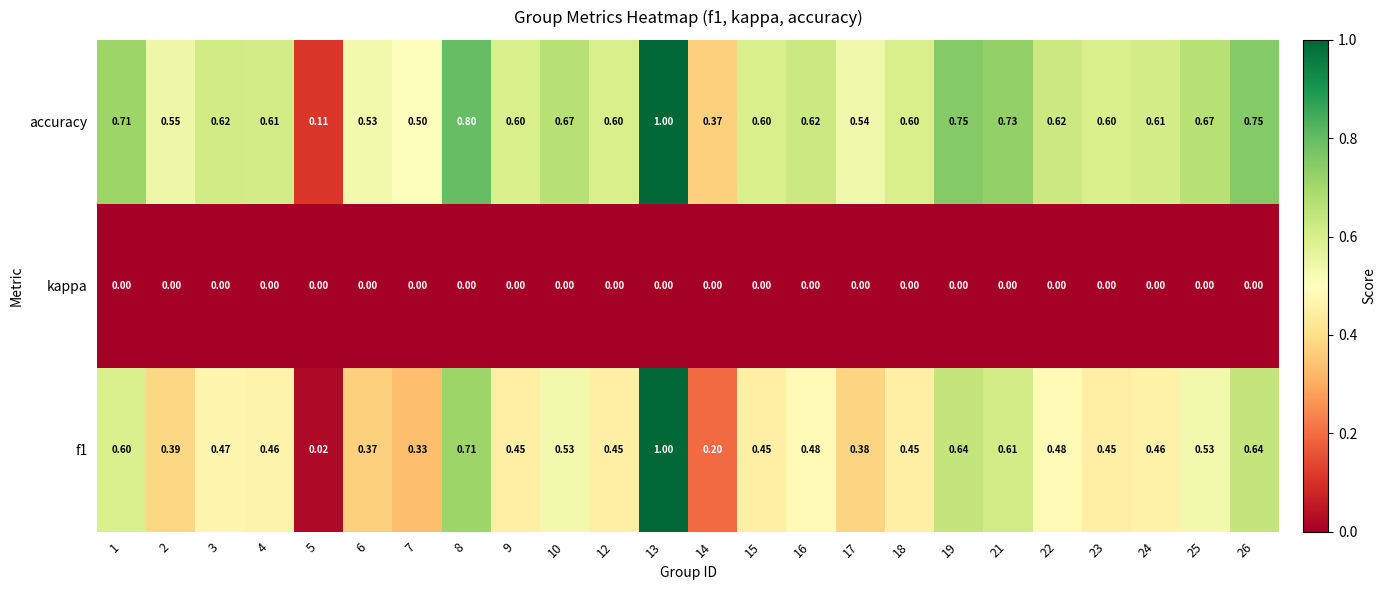

Which series has the largest total across all categories?

accuracy